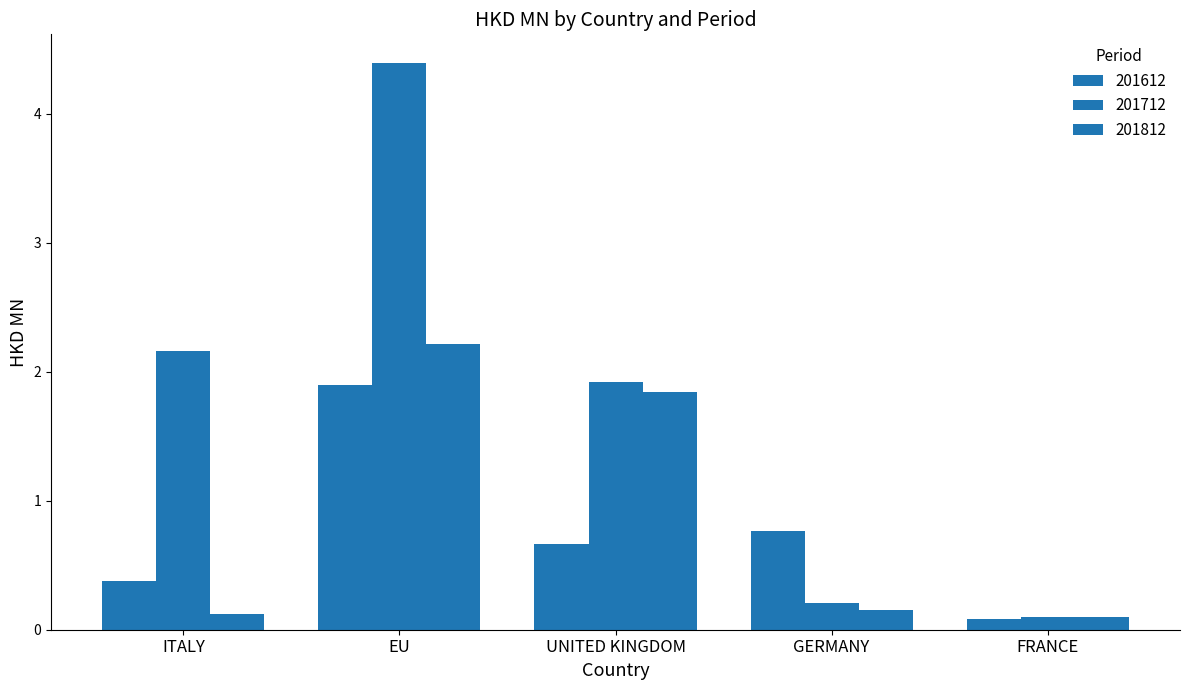

The value of 201612 at ITALY is 0.1. True or false?

False